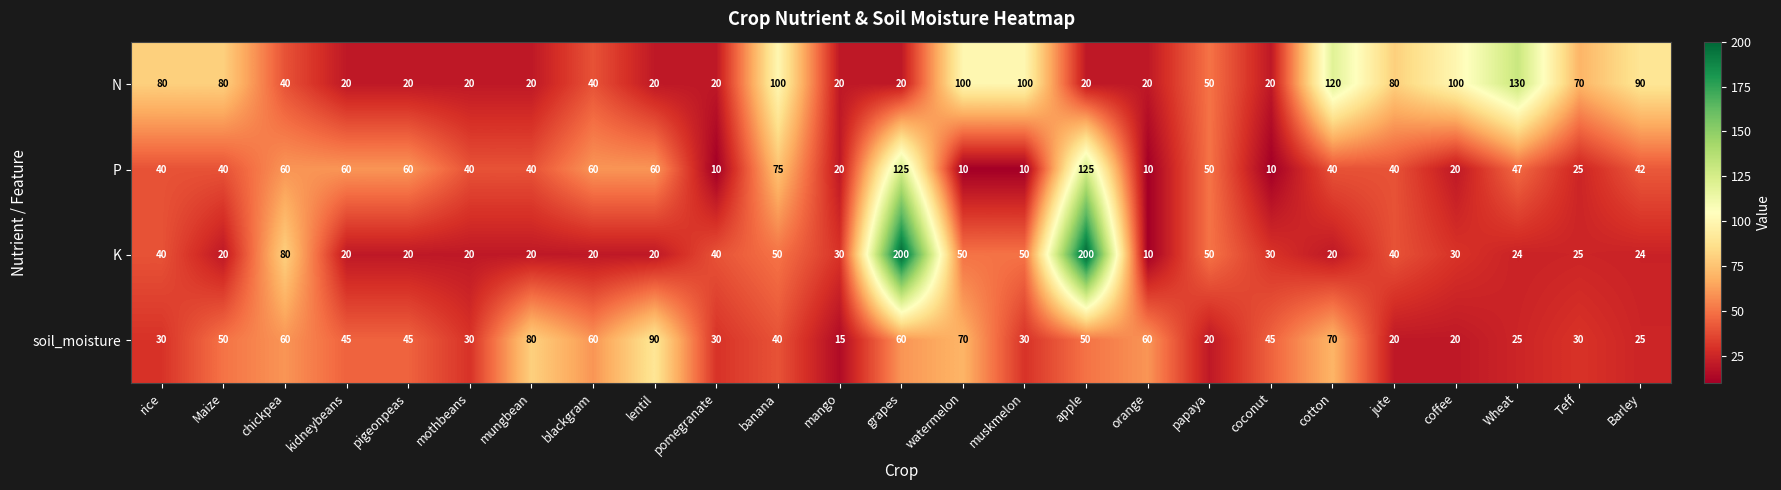

At which label does N first exceed 40?

rice